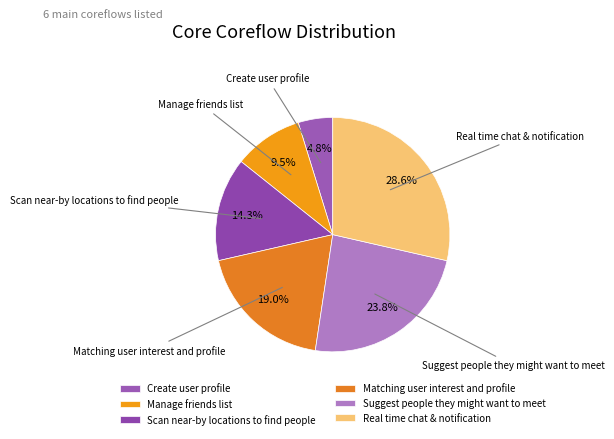

Which slice is the smallest?

Create user profile